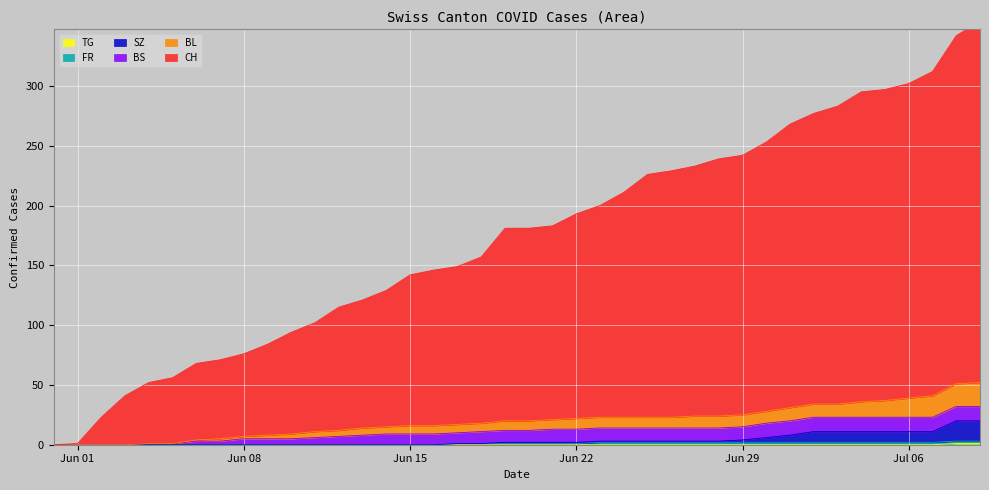

How many positive values does the BL series have?

36